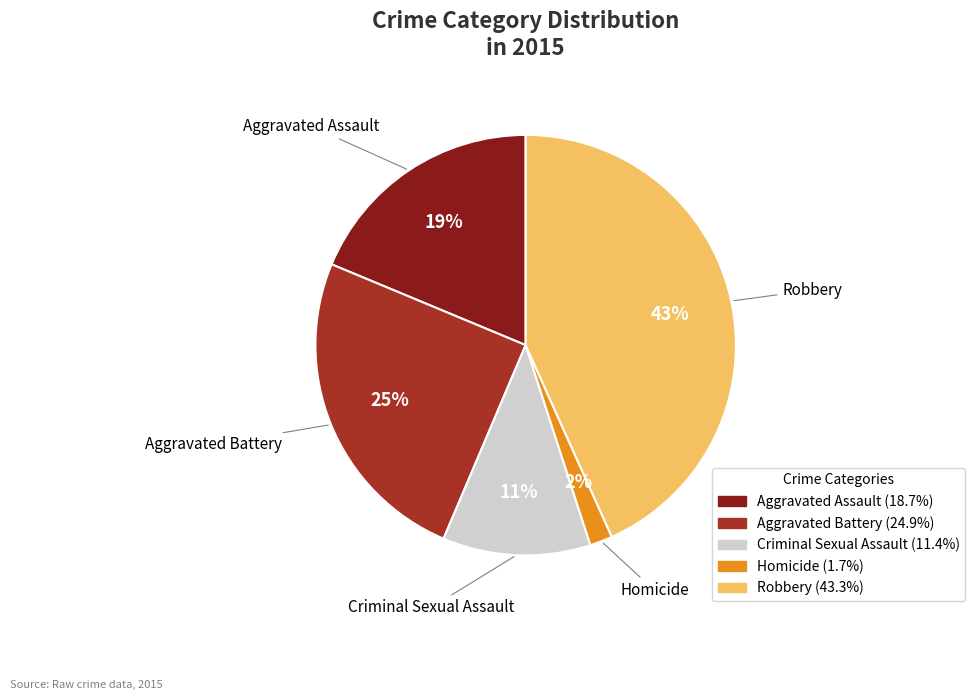

Approximately how many times larger is the value at Criminal Sexual Assault compared to Aggravated Assault?

0.6